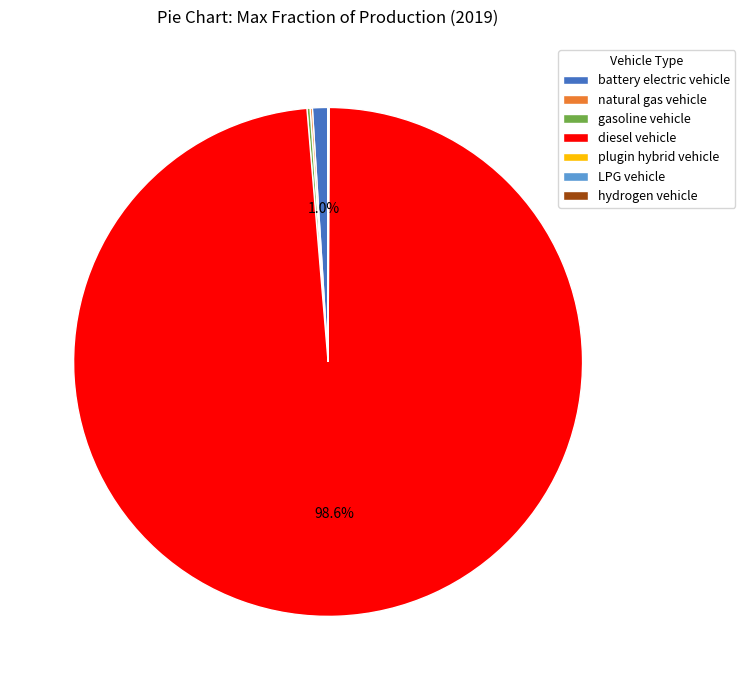

What is the majority slice?

diesel vehicle